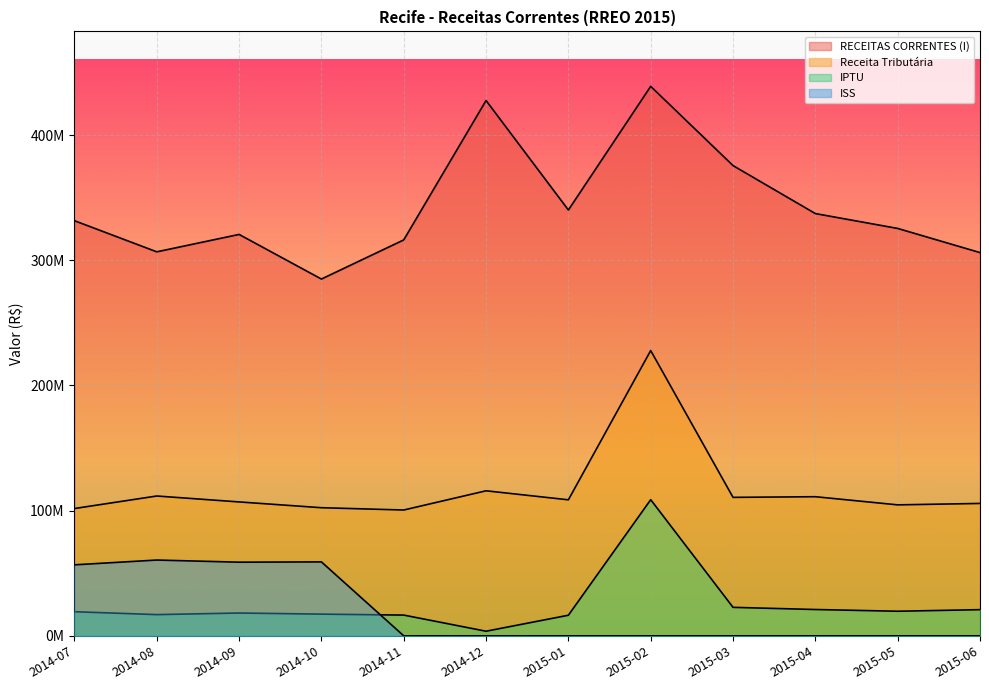

What is the greatest value displayed?

438893136.4